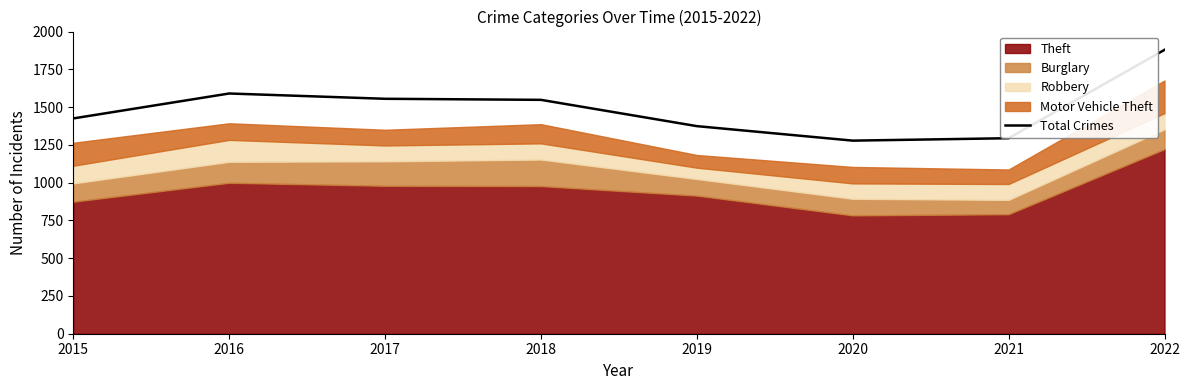

Count the number of categories in the chart.

8